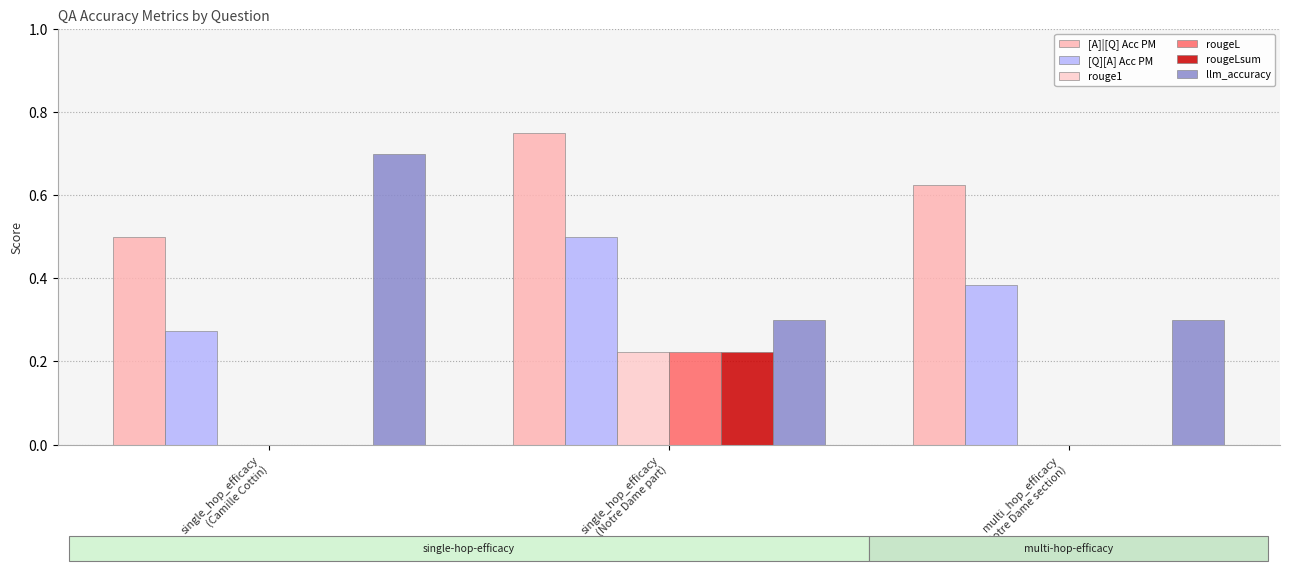

What is the maximum value shown in the chart?

0.8